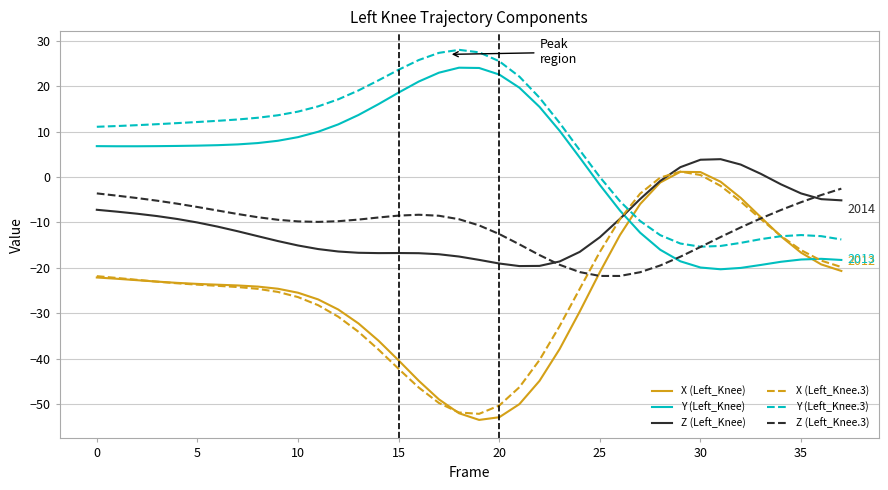

What is the minimum value shown in the chart?

-53.5